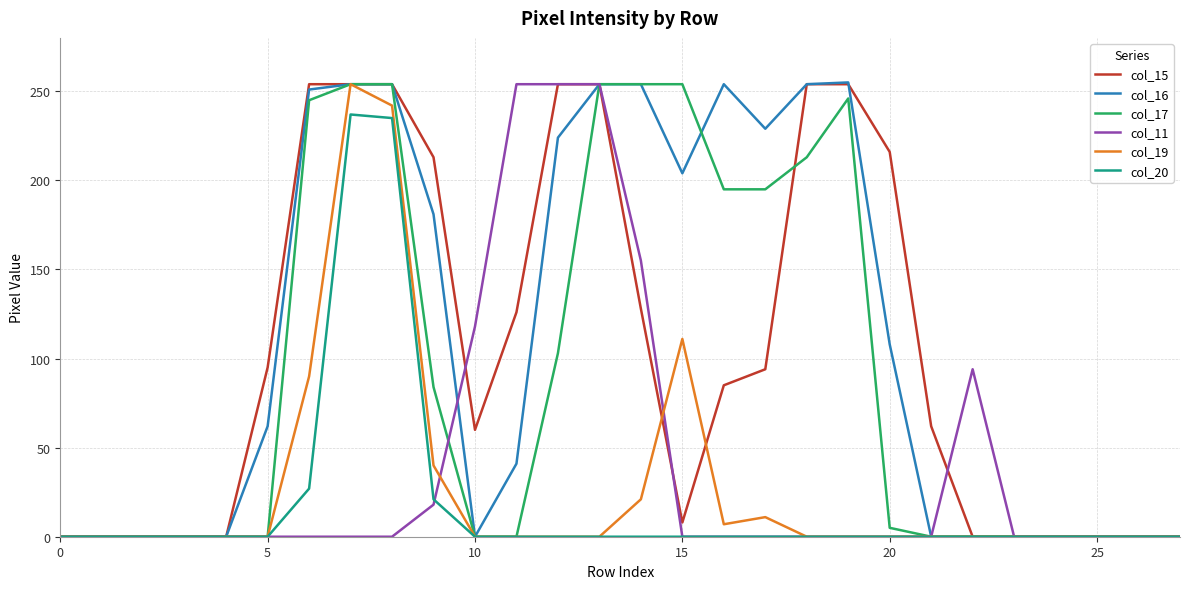

What is the maximum value shown in the chart?

255